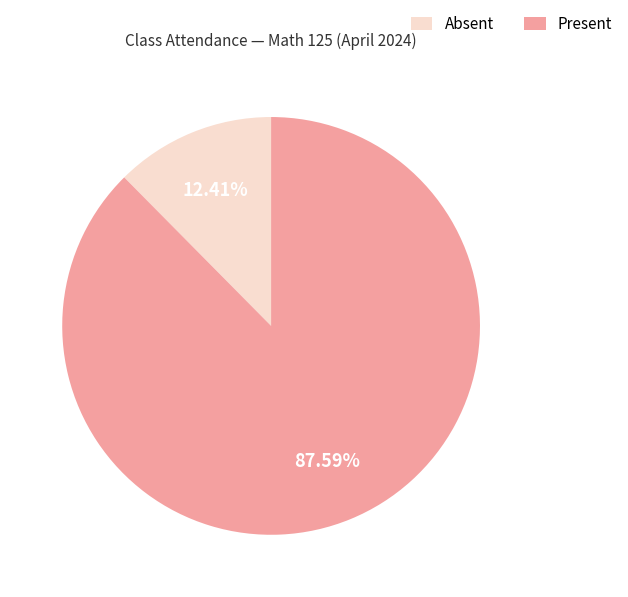

Count the number of slices in the pie.

2